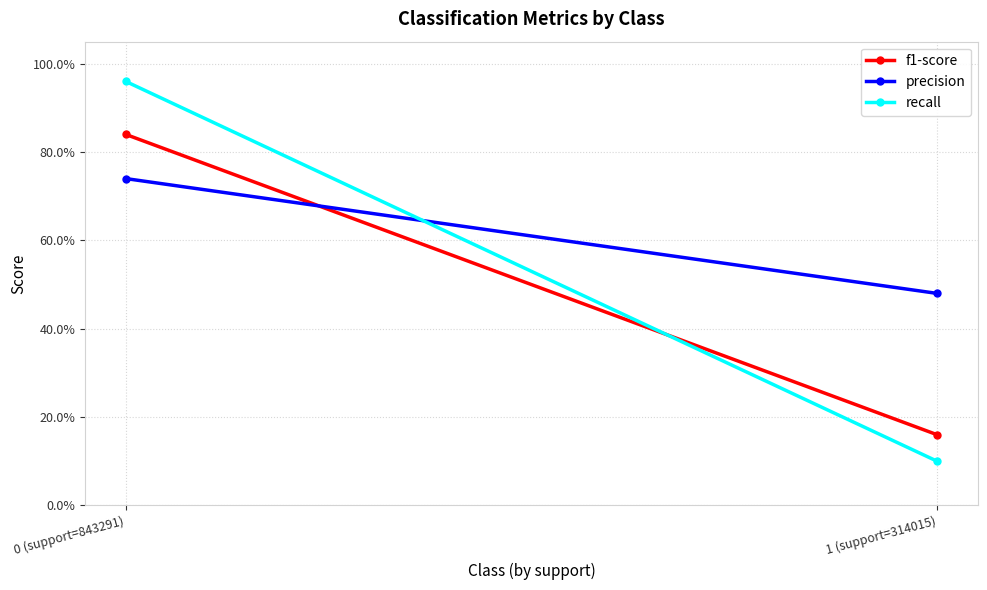

What are all the series names shown in the legend?

f1-score, precision, recall